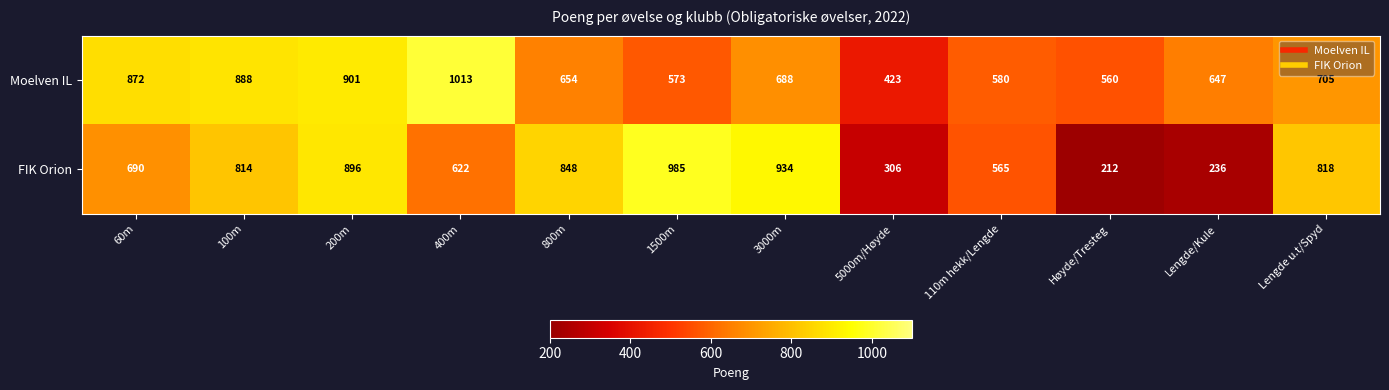

Reading left to right, extract all data points from this chart.

Moelven IL: 872	888	901	1013	654	573	688	423	580	560	647	705
FIK Orion: 690	814	896	622	848	985	934	306	565	212	236	818